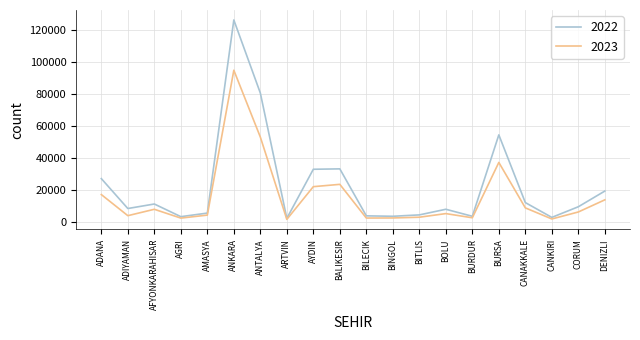

What is the difference between the 2023 values at AFYONKARAHISAR and BURSA?

29320